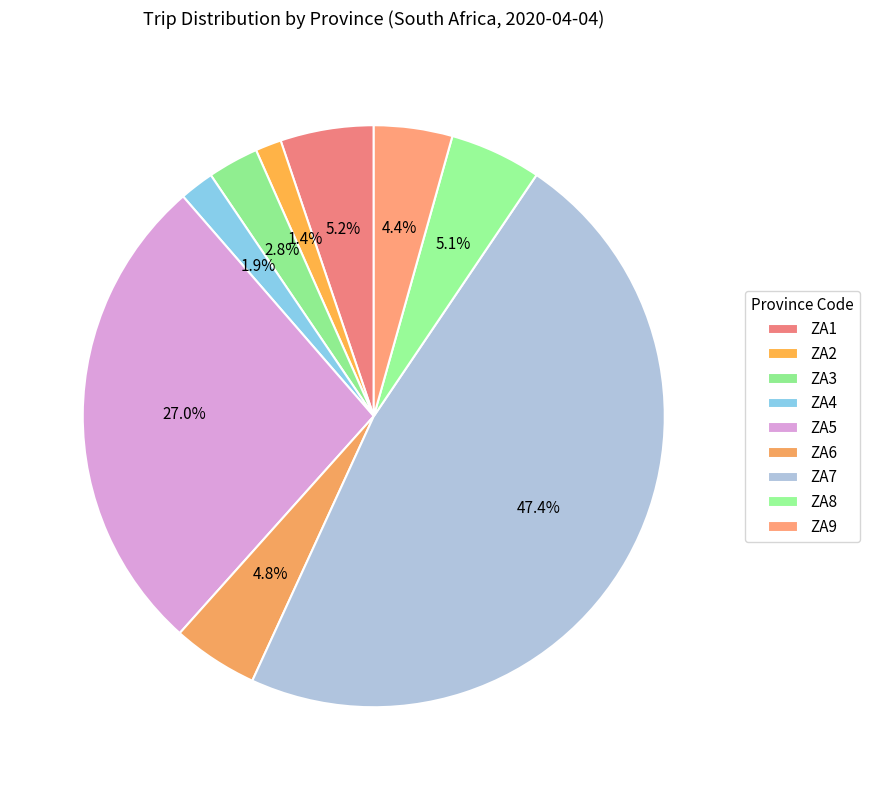

What percentage is the ZA9 slice, to the nearest percent?

4%